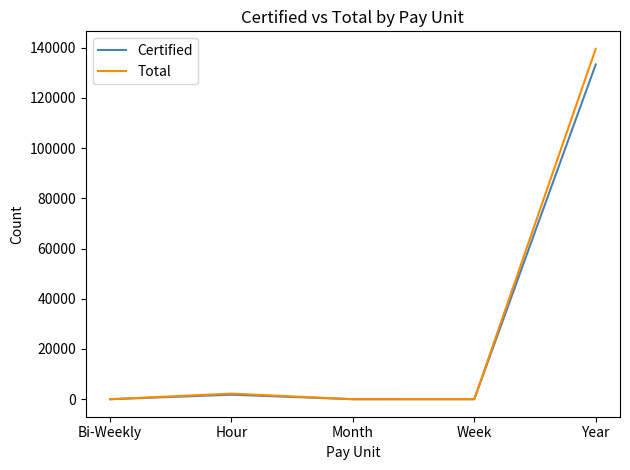

Which series has the largest total across all categories?

Total